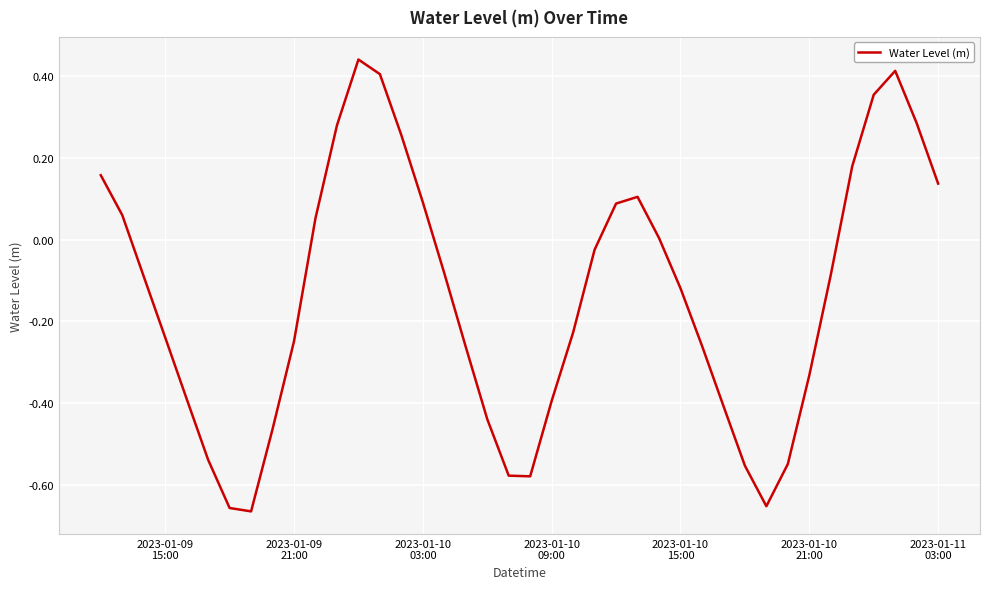

Is this an area chart (filled region under the line)?

No